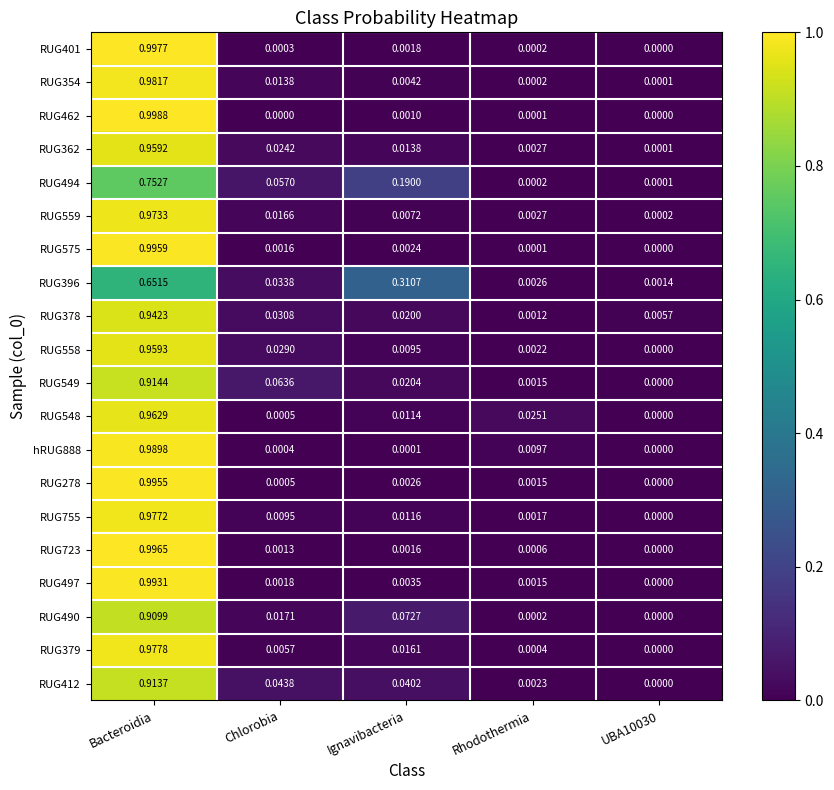

Rank the series by their maximum value, from lowest to highest.

RUG396, RUG494, RUG490, RUG412, RUG549, RUG378, RUG362, RUG558, RUG548, RUG559, RUG755, RUG379, RUG354, hRUG888, RUG497, RUG278, RUG575, RUG723, RUG401, RUG462